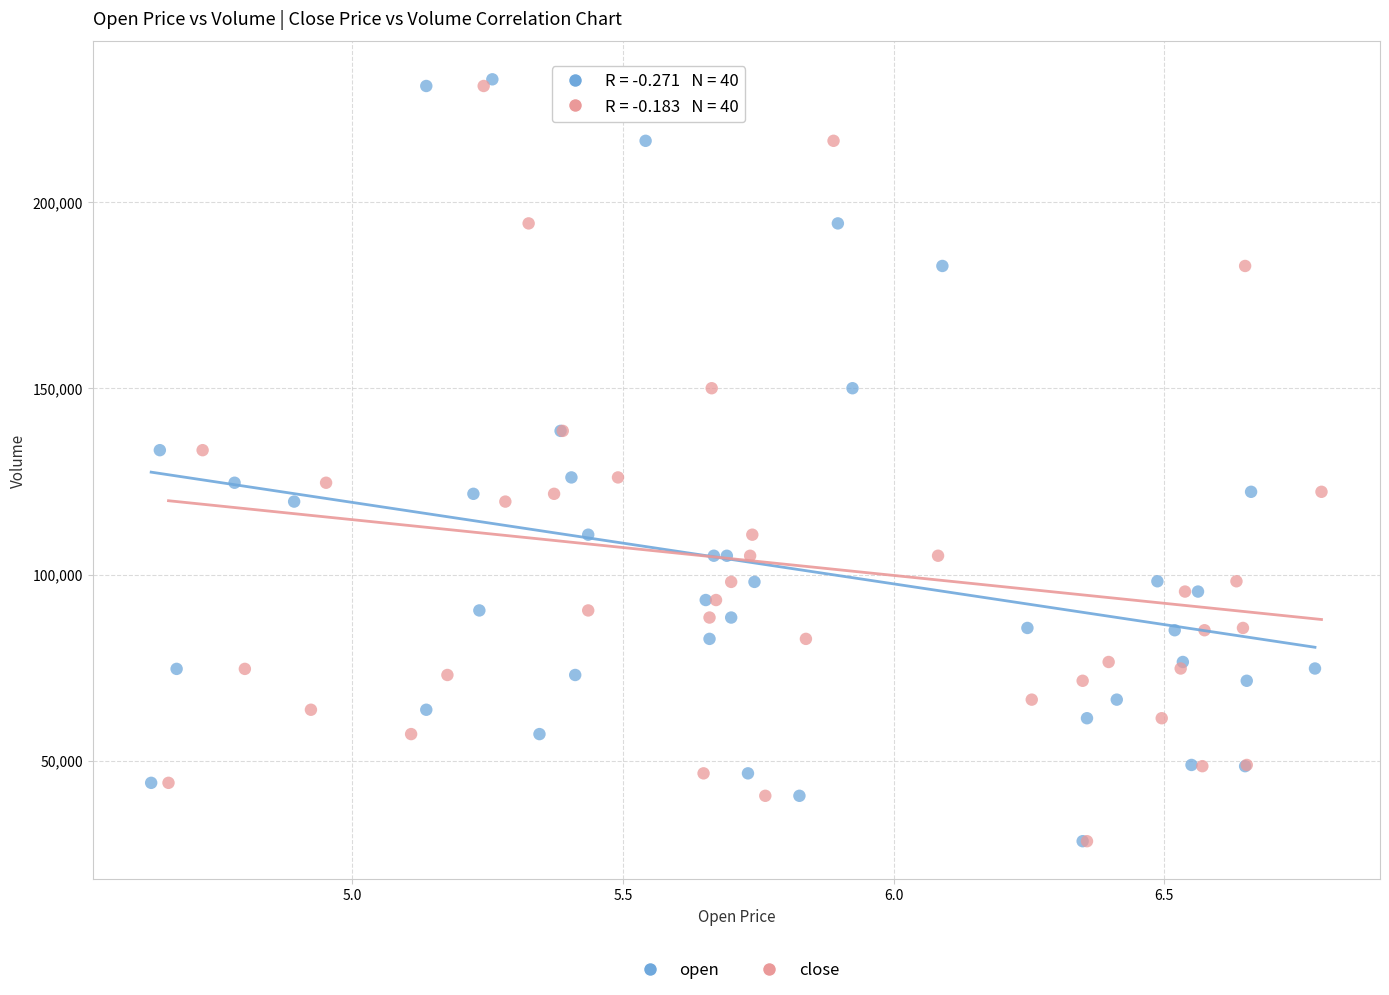

What are all the series names shown in the legend?

open, close